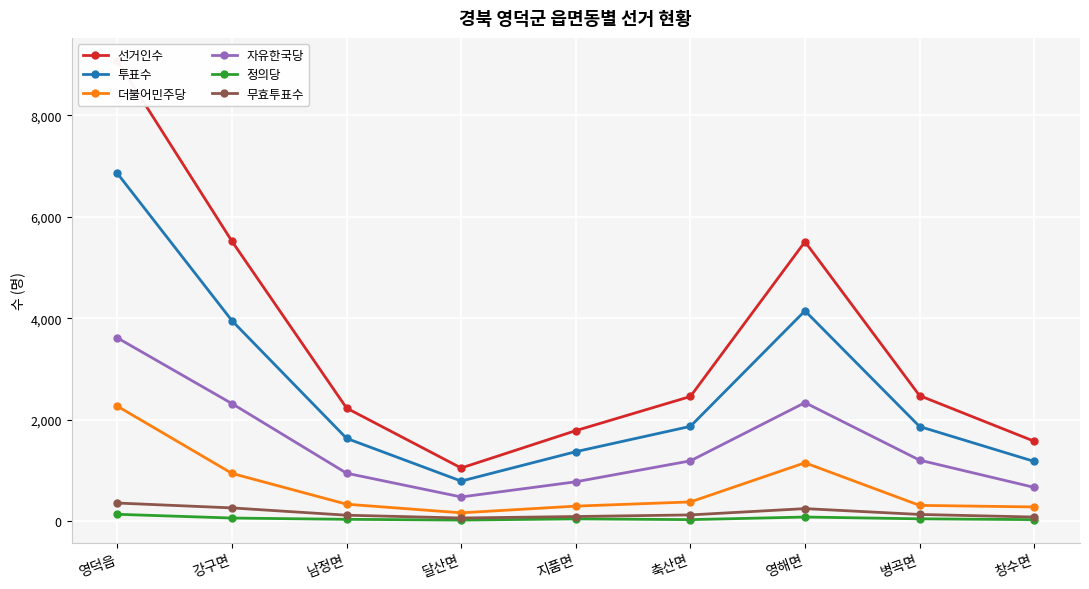

True or false: 정의당 and 더불어민주당 intersect in this chart.

False